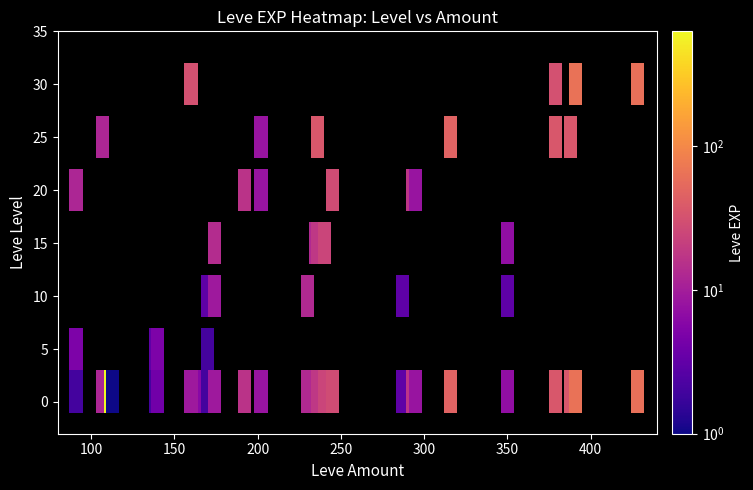

Reading left to right, extract all data points from this chart.

1: 91=2	107=12	112=630	113=1	139=2	140=4	160=9	168=6	170=2	174=9	192=16	202=8	230=13	235=13	236=18	240=24	245=28	287=3	293=17	295=8	316=47	350=7	379=36	388=36	391=64	428=62
5: 91=5	107=0	112=0	113=0	139=3	140=5	160=0	168=0	170=2	174=0	192=0	202=0	230=0	235=0	236=0	240=0	245=0	287=0	293=0	295=0	316=0	350=0	379=0	388=0	391=0	428=0
10: 91=0	107=0	112=0	113=0	139=0	140=0	160=0	168=0	170=3	174=9	192=0	202=0	230=13	235=0	236=0	240=0	245=0	287=3	293=0	295=0	316=0	350=3	379=0	388=0	391=0	428=0
15: 91=0	107=0	112=0	113=0	139=0	140=0	160=0	168=0	170=0	174=14	192=0	202=0	230=0	235=13	236=18	240=24	245=0	287=0	293=0	295=0	316=0	350=7	379=0	388=0	391=0	428=0
20: 91=12	107=0	112=0	113=0	139=0	140=0	160=0	168=0	170=0	174=0	192=16	202=8	230=0	235=0	236=0	240=0	245=28	287=0	293=17	295=8	316=0	350=0	379=0	388=0	391=0	428=0
25: 91=0	107=12	112=0	113=0	139=0	140=0	160=0	168=0	170=0	174=0	192=0	202=8	230=0	235=0	236=36	240=0	245=0	287=0	293=0	295=0	316=47	350=0	379=36	388=36	391=0	428=0
30: 91=0	107=0	112=0	113=0	139=0	140=0	160=31	168=0	170=0	174=0	192=0	202=0	230=0	235=0	236=0	240=0	245=0	287=0	293=0	295=0	316=0	350=0	379=31	388=0	391=64	428=62